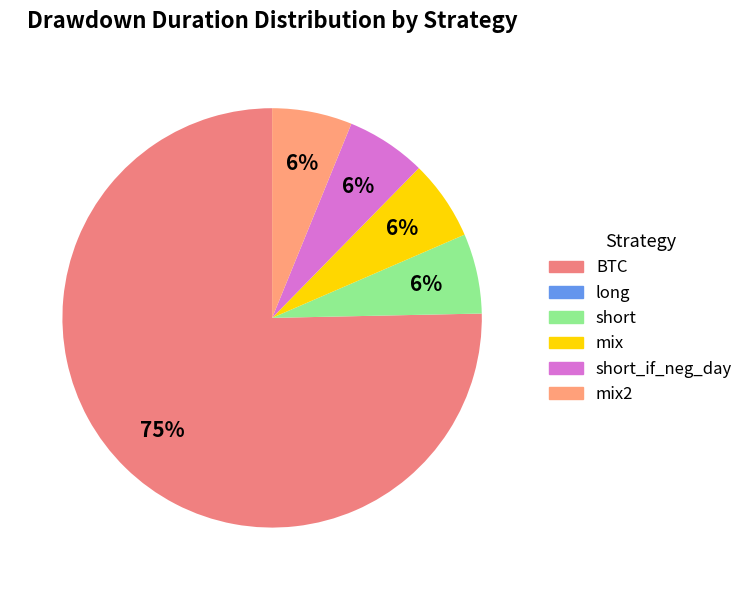

To the nearest percent, what is the average slice percentage?

20%